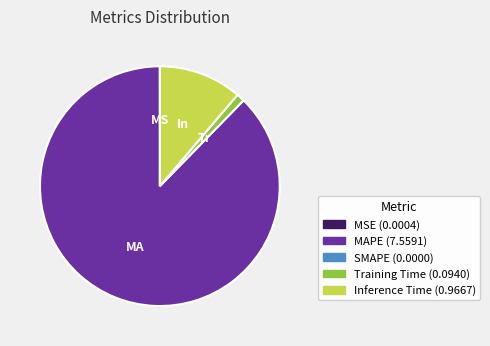

Is there any slice that represents more than half of the pie?

Yes